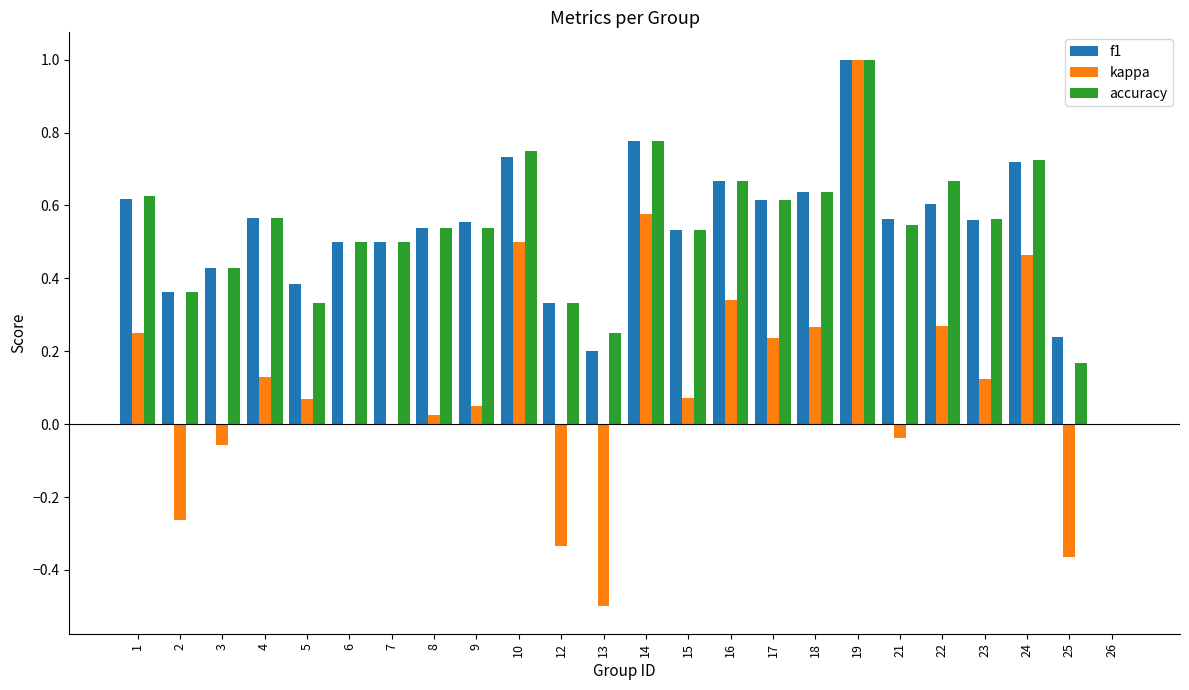

Count the number of categories in the chart.

24